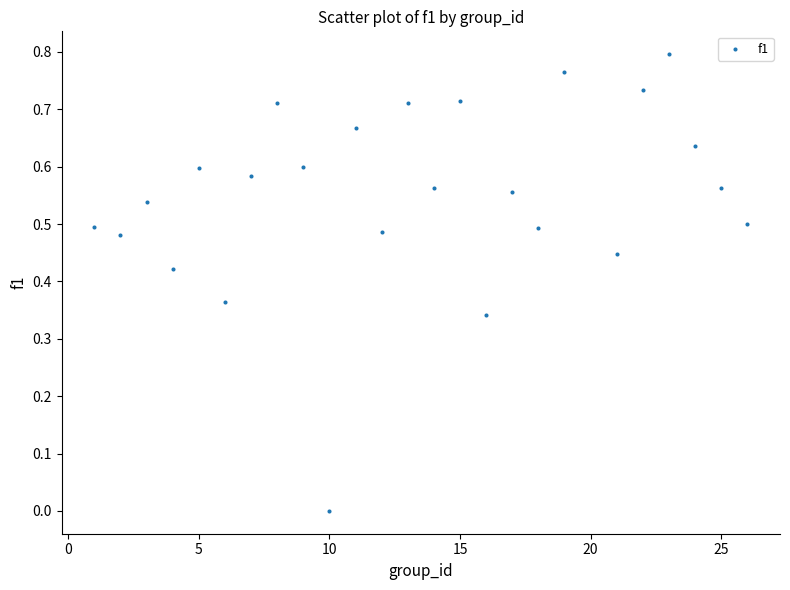

What is the range of X values (max minus min)?

25.0